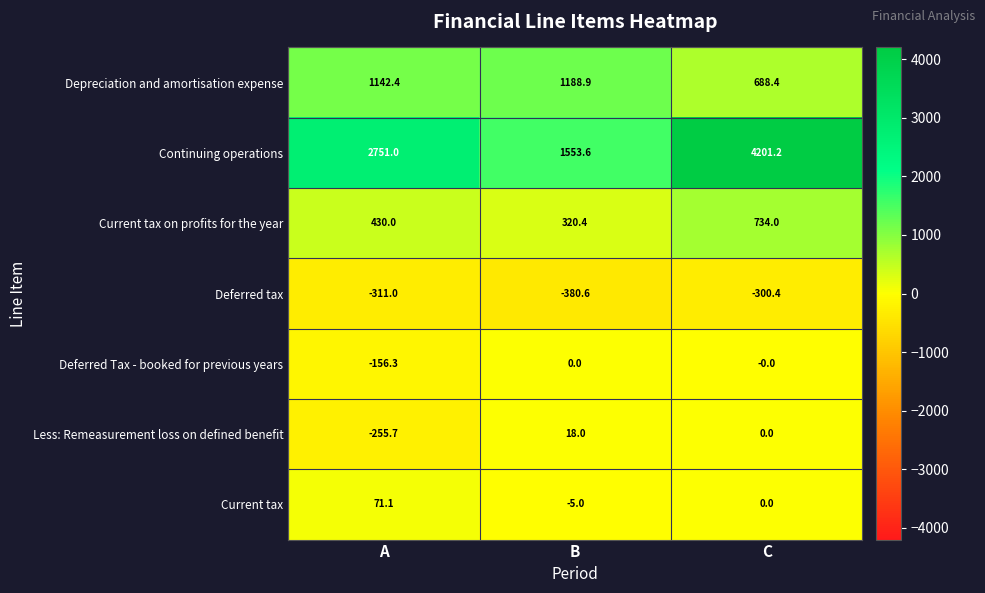

At how many categories does at least one series exceed 1981?

2